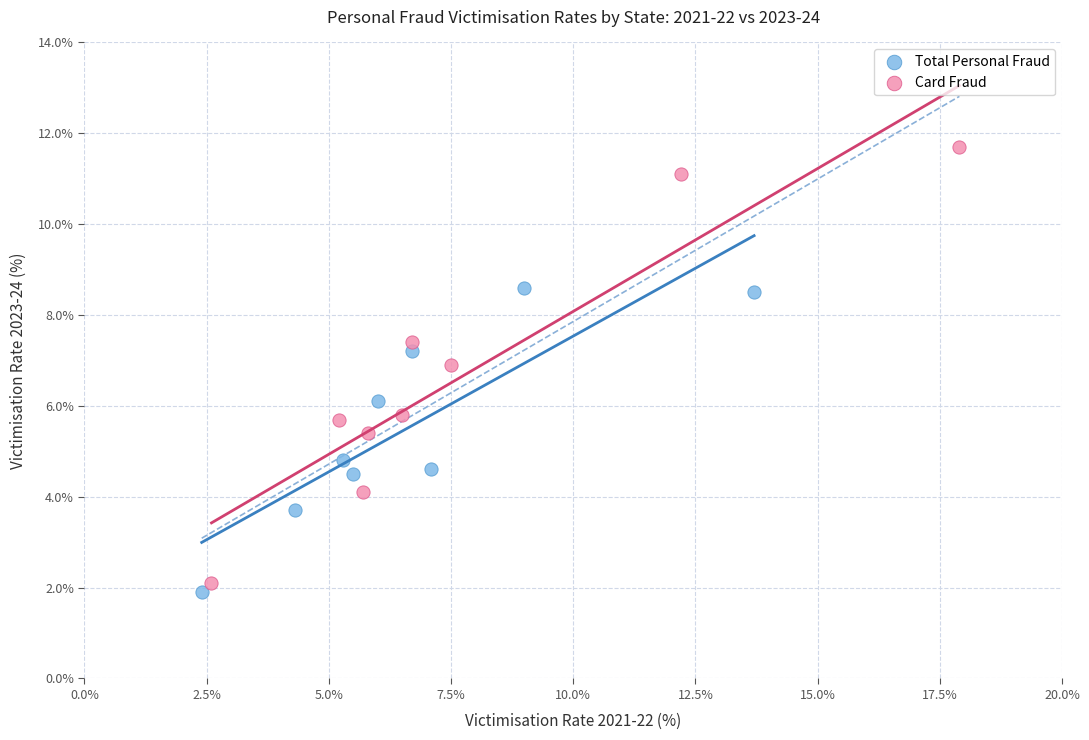

Which series reaches the maximum Y coordinate?

Card Fraud